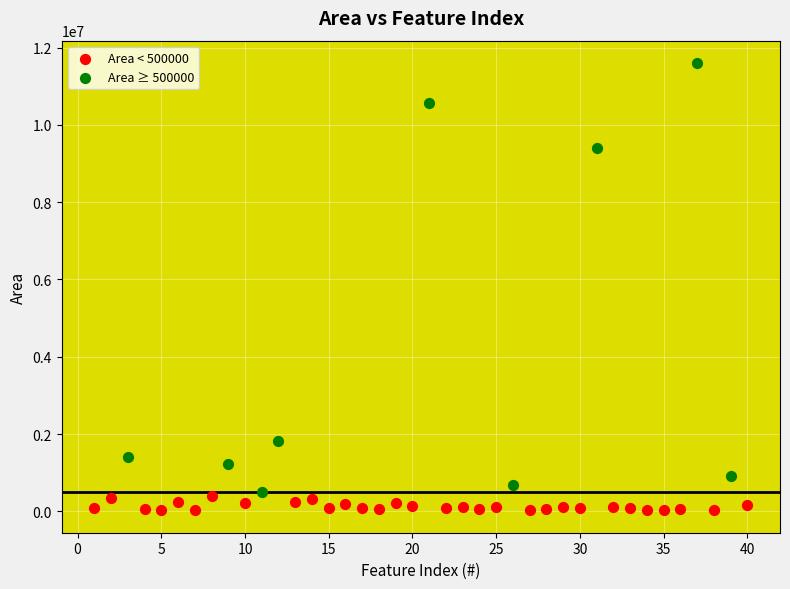

Which series has the widest spread of Y values?

Area ≥ 500000